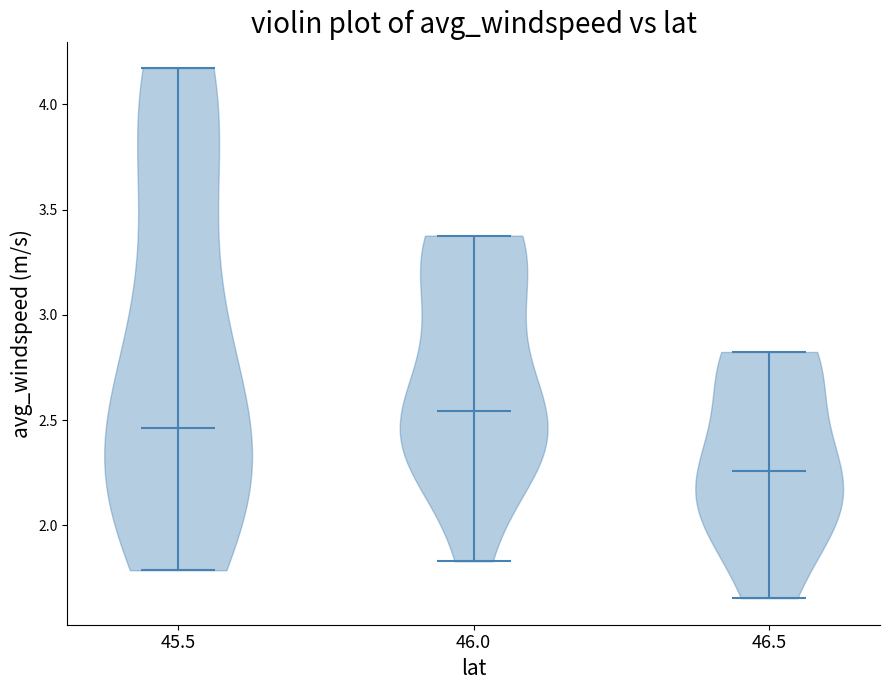

Where does the median line of the violin at x = 46.0 sit on the y-axis? The values are not printed on the chart, so give them approximately, as read against the axis.

2.55